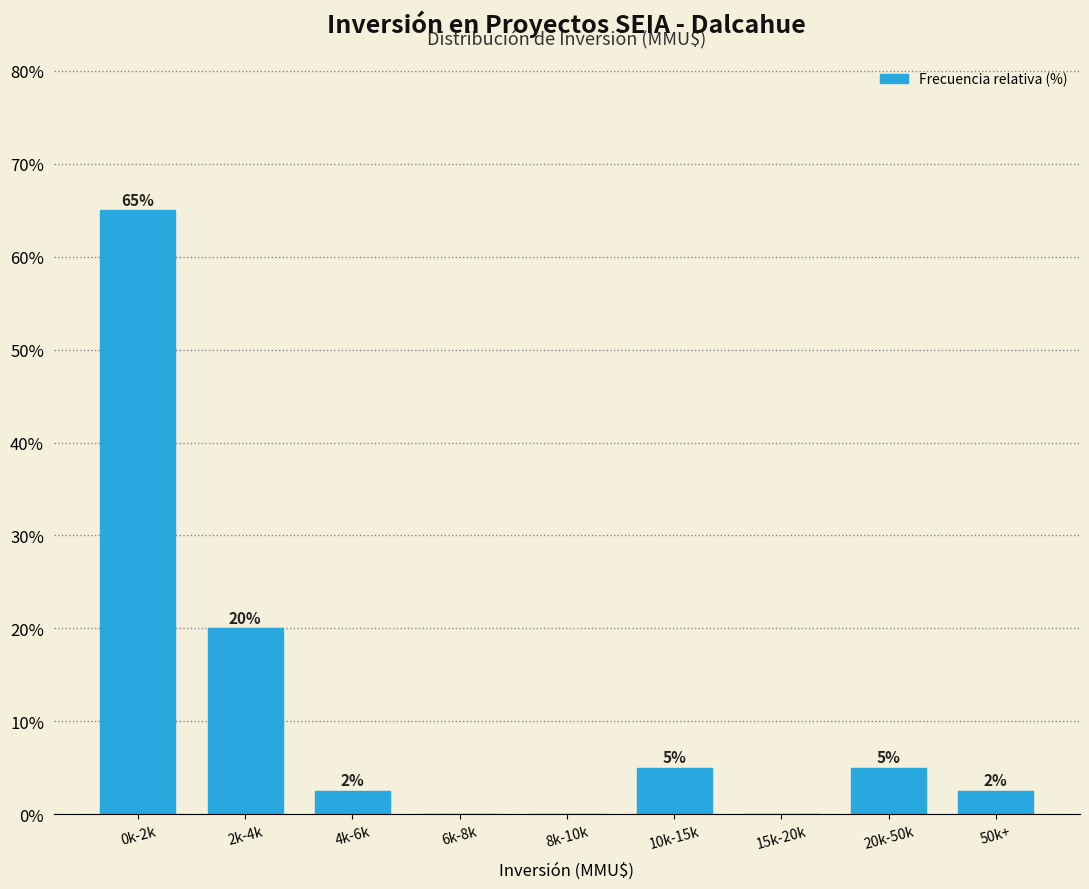

What is the sum of the values at 8k-10k and 20k-50k?

5.0